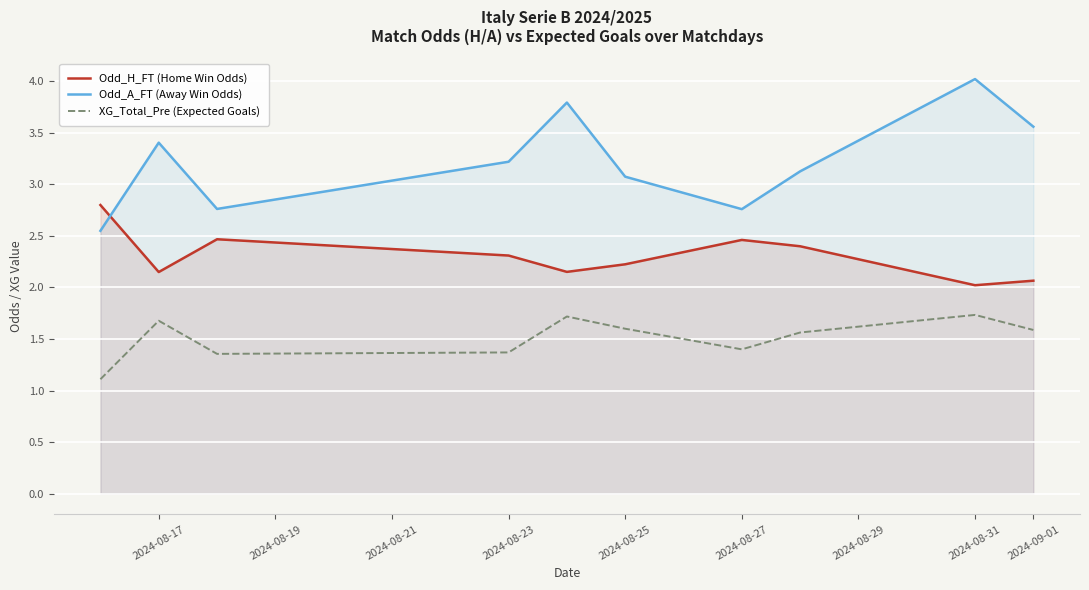

The value of Odd_A_FT (Away Win Odds) at 2024-08-25 is 3.1. True or false?

True